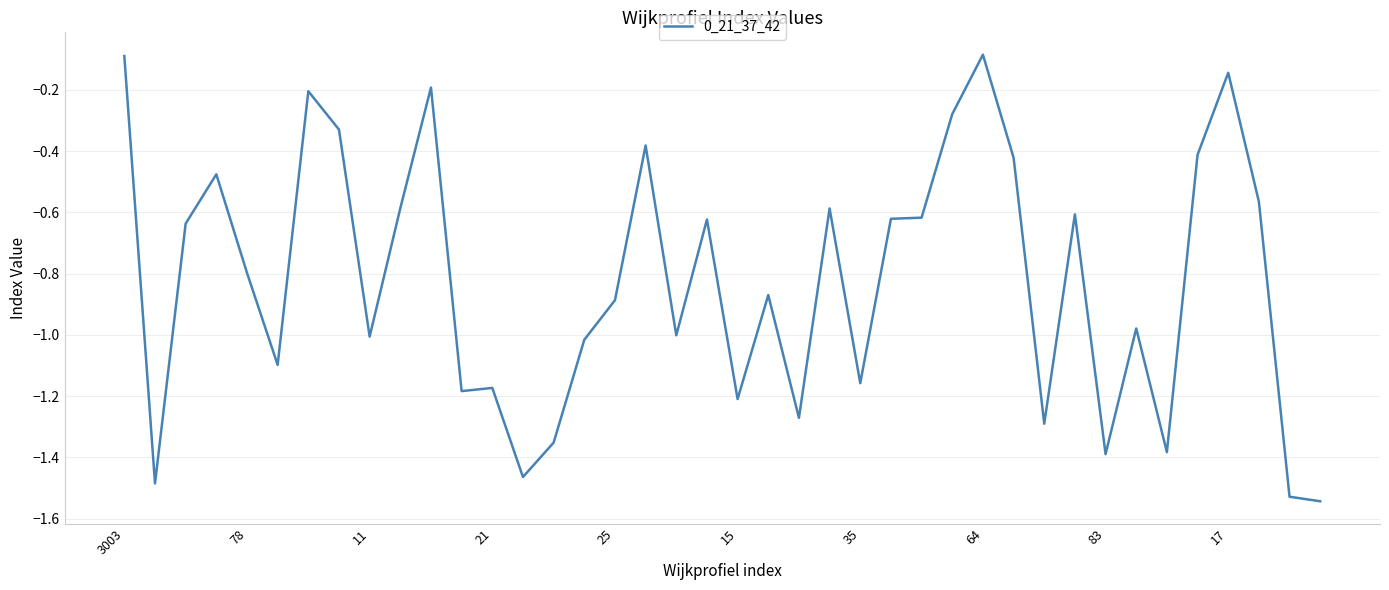

True or false: there are more than 2 points higher than both neighbors.

True